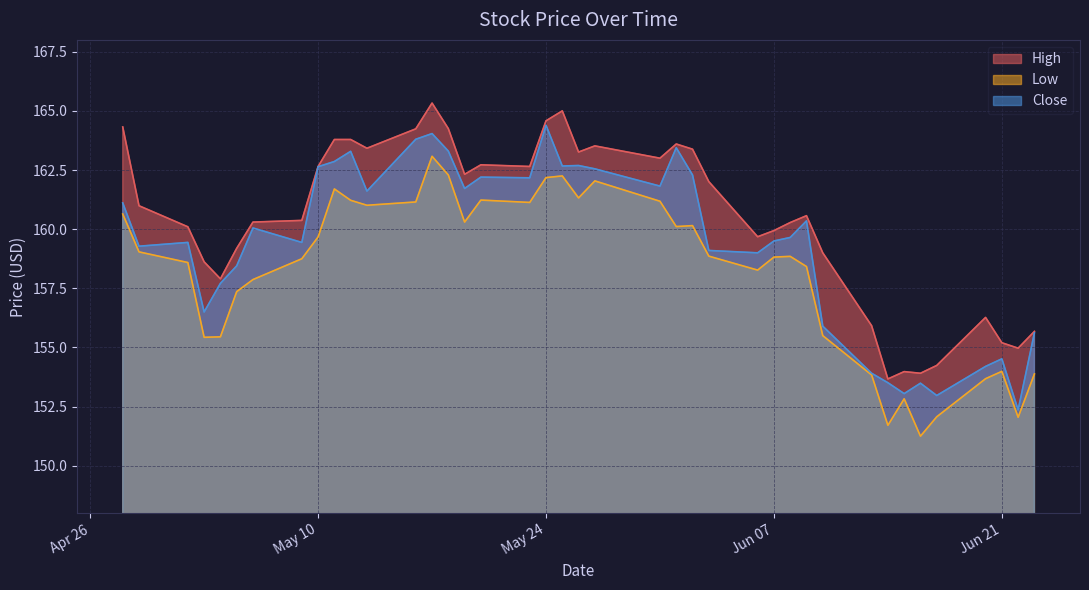

Where is the first local maximum for Low?

2016-05-11